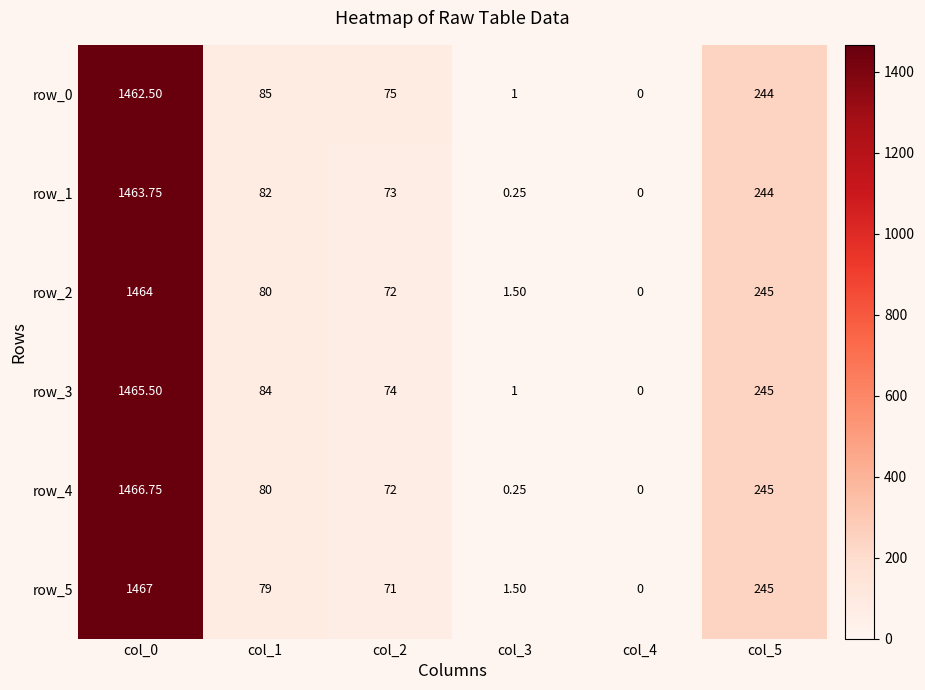

True or false: row_2 has a value of 116.8 at col_2.

False